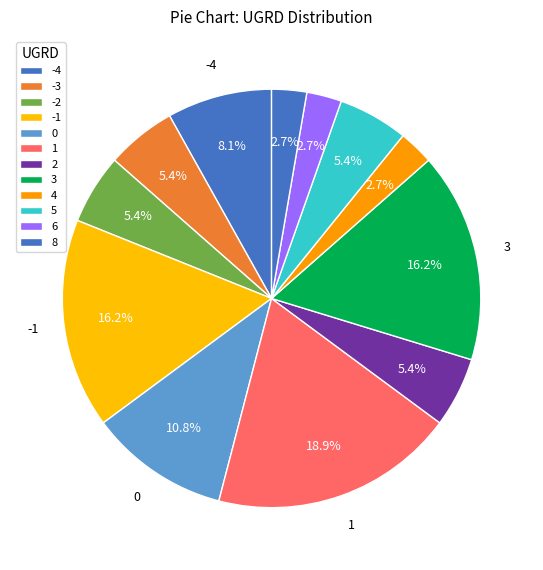

Count the number of slices in the pie.

12